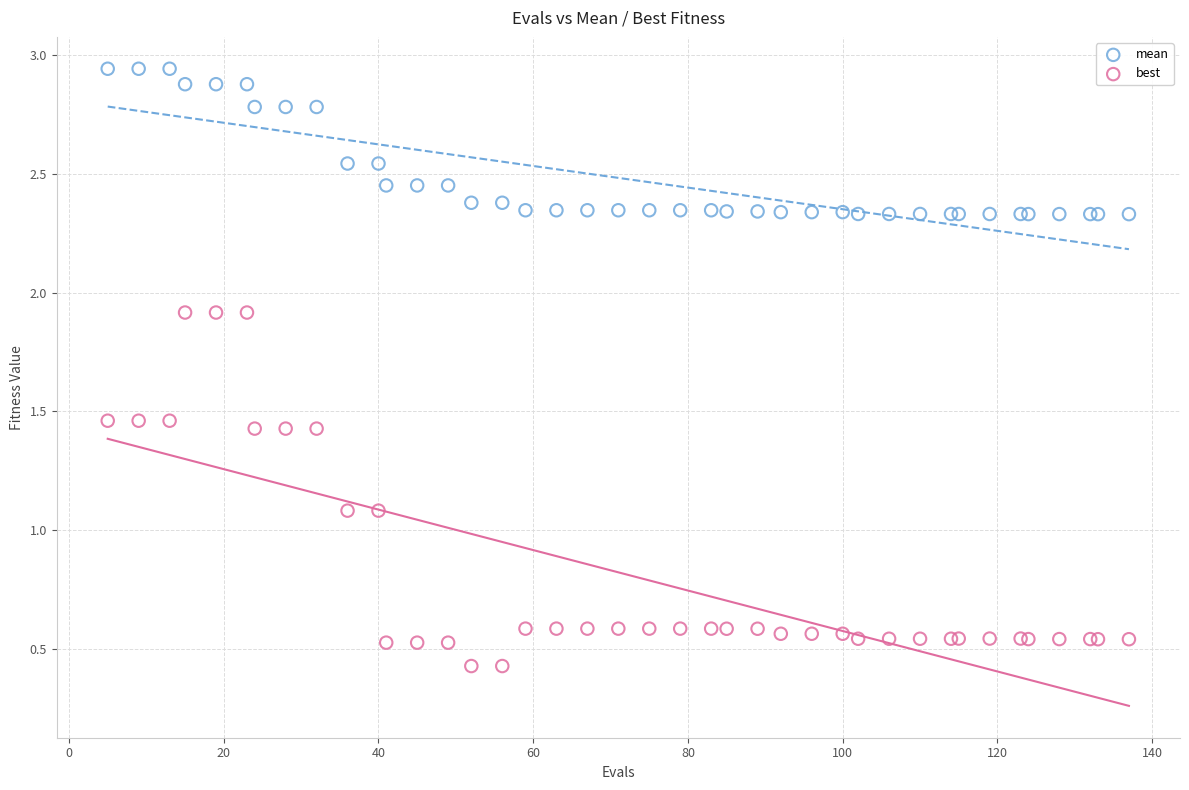

Which series has the largest Y range (max minus min)?

best